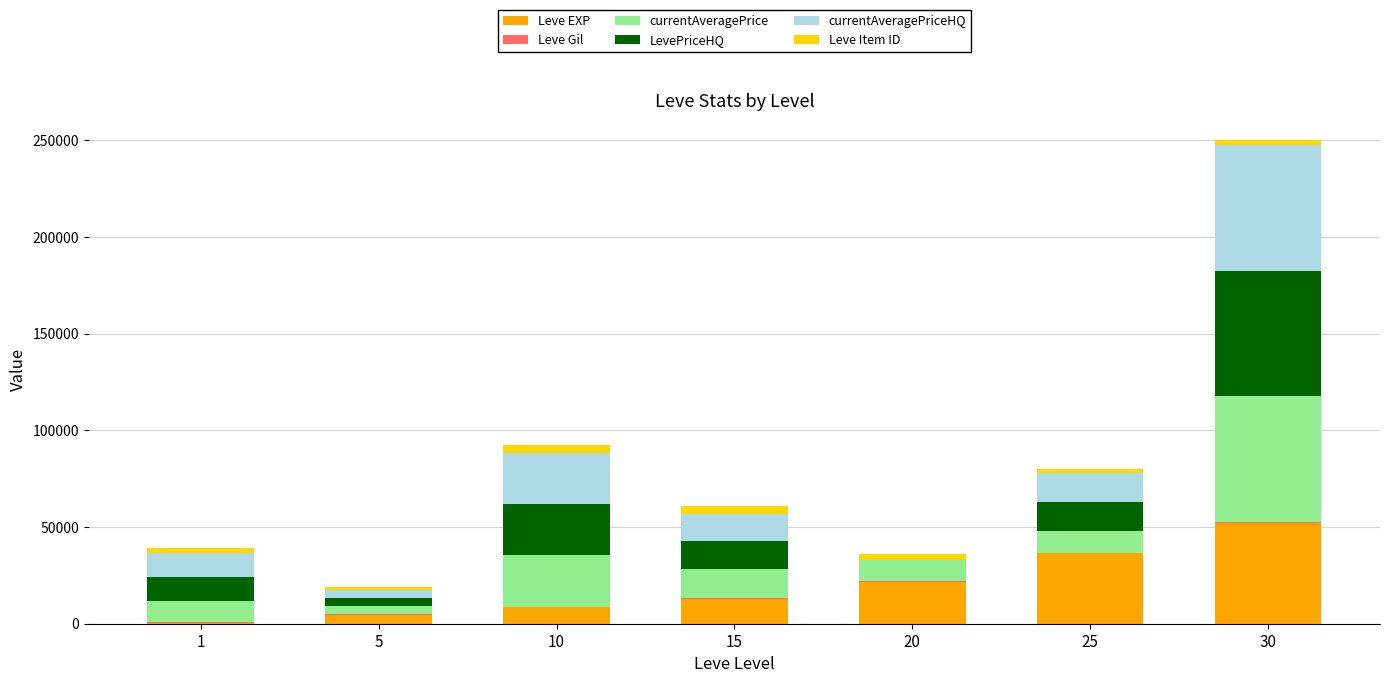

At which category is the sum across all series the highest?

30